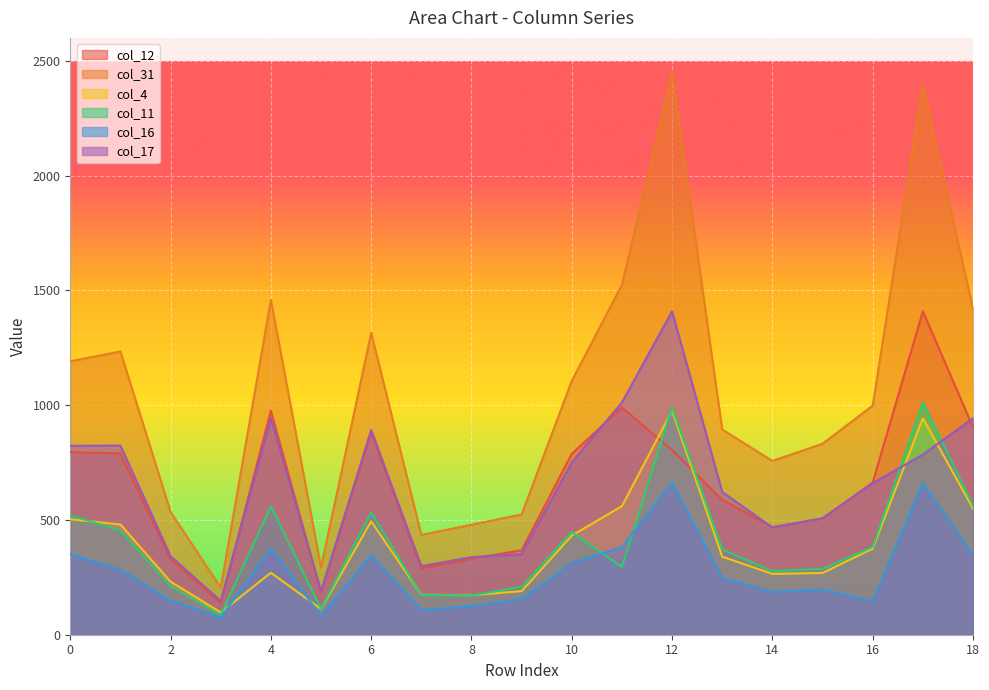

At how many categories does at least one series exceed 577?

13